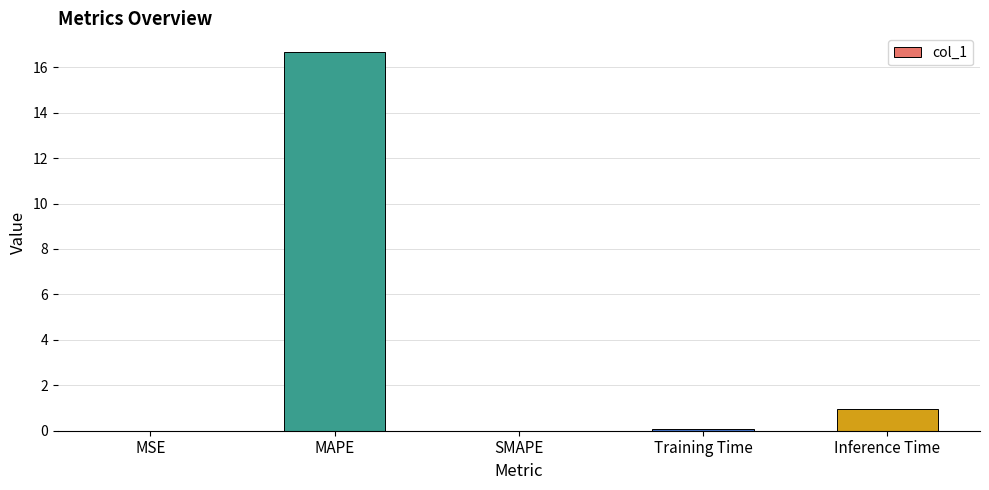

At which category does the chart reach its peak across all series?

MAPE